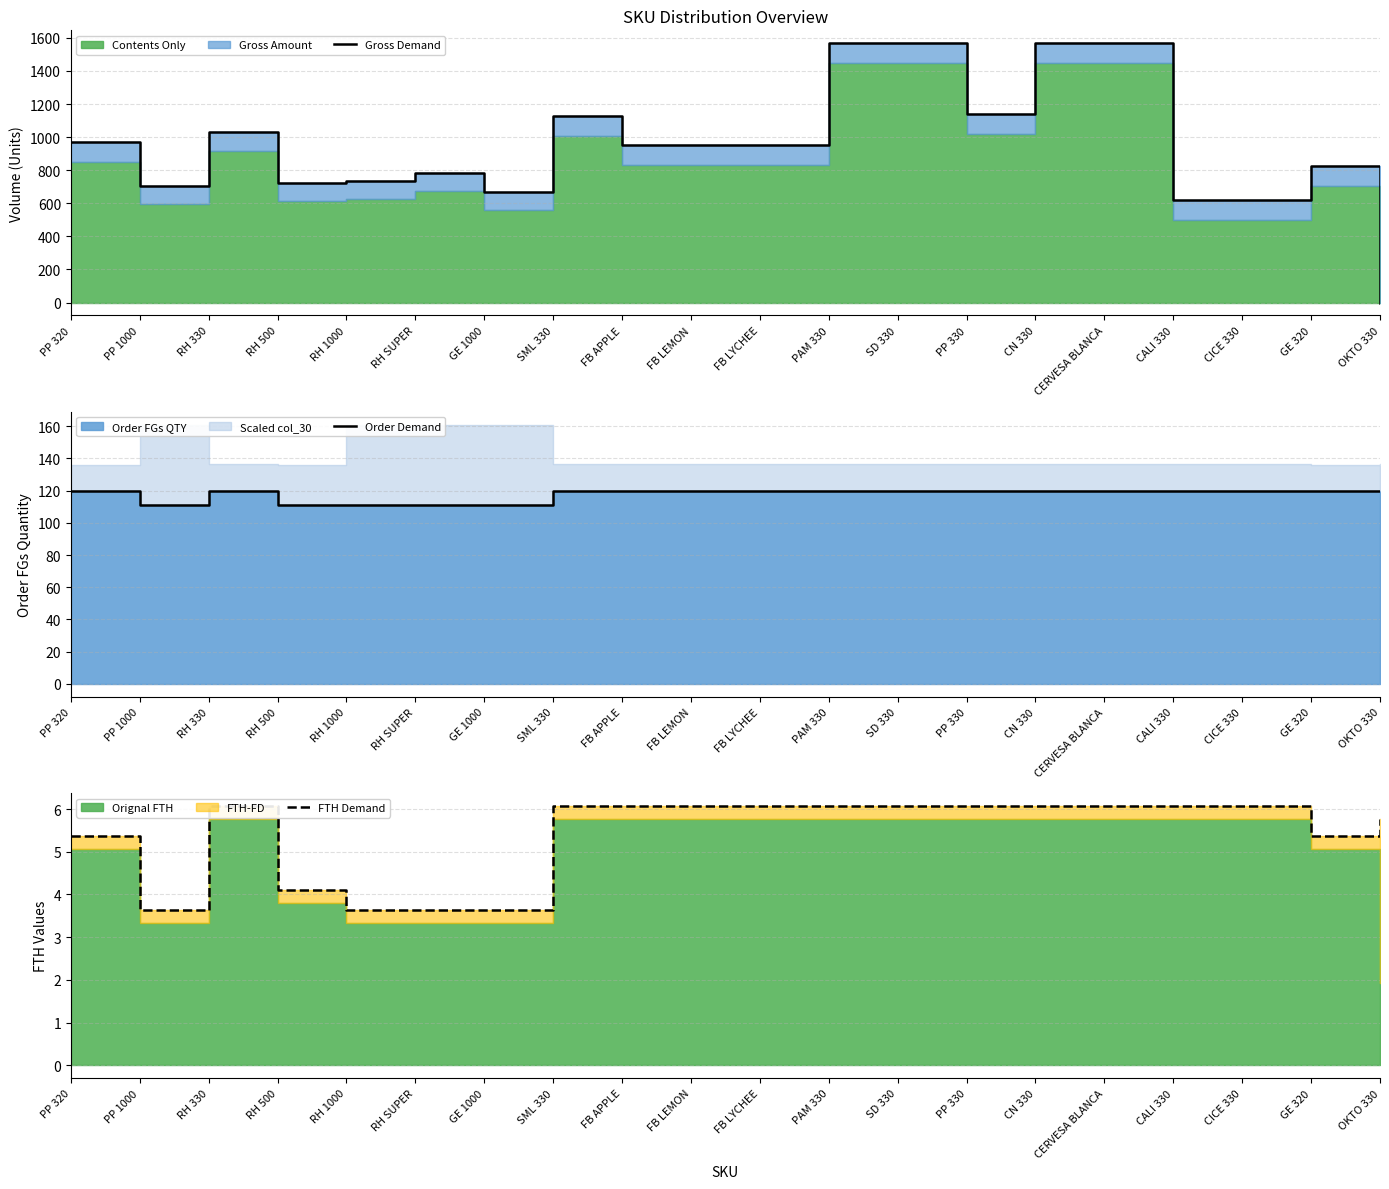

Rank the categories by Order Demand value from lowest to highest.

PP 1000, RH 500, RH 1000, RH SUPER, GE 1000, PP 320, RH 330, SML 330, FB APPLE, FB LEMON, FB LYCHEE, PAM 330, SD 330, PP 330, CN 330, CERVESA BLANCA, CALI 330, CICE 330, GE 320, OKTO 330